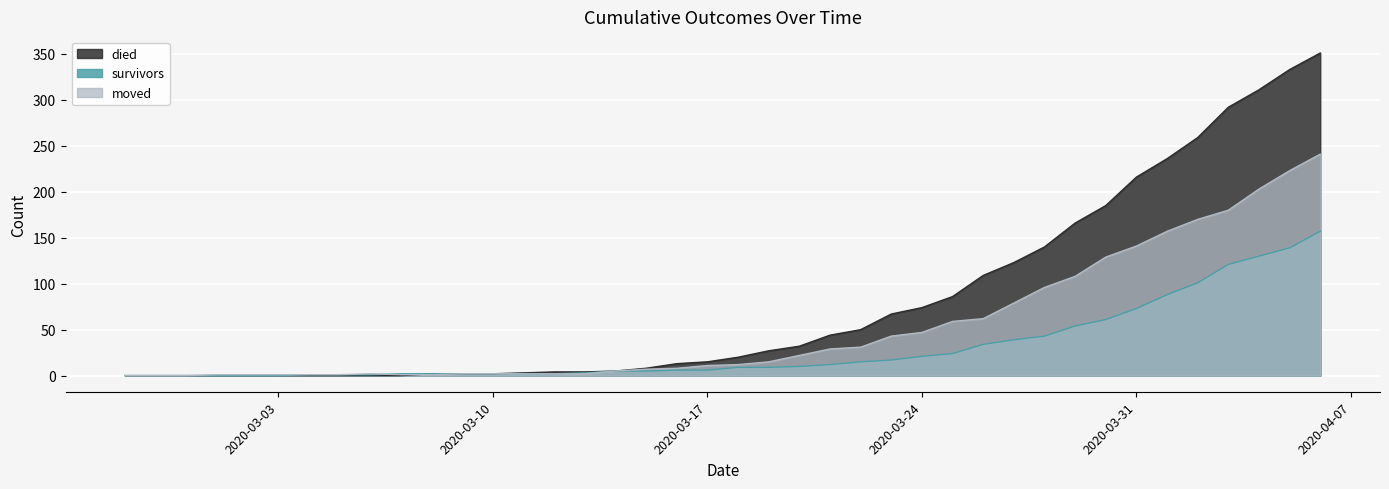

How many data points in died are above 20?

19